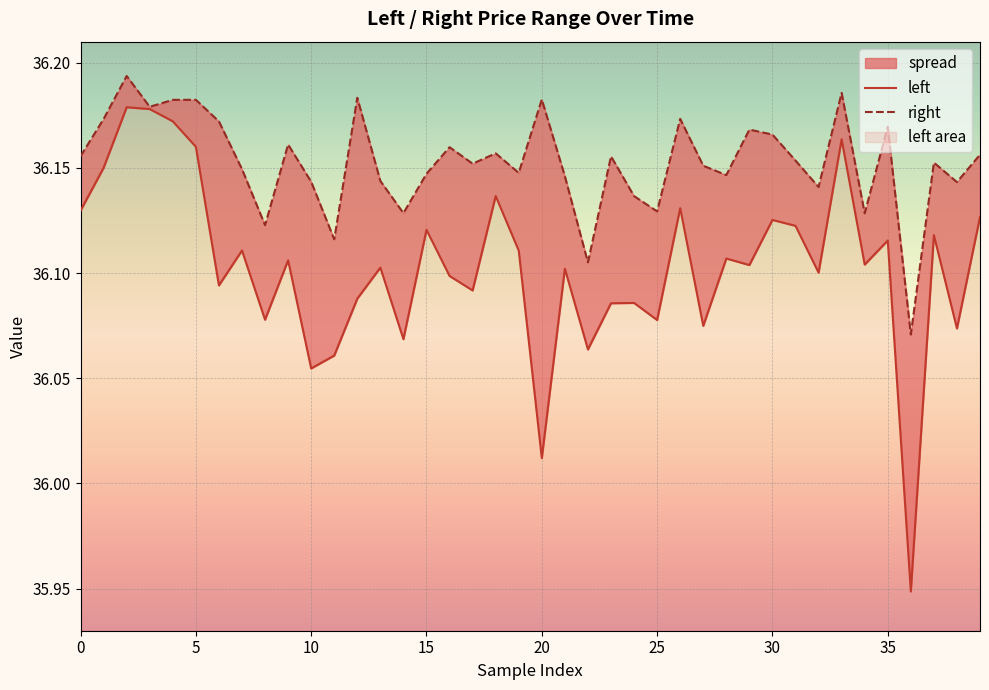

What is the greatest value displayed?

36.2